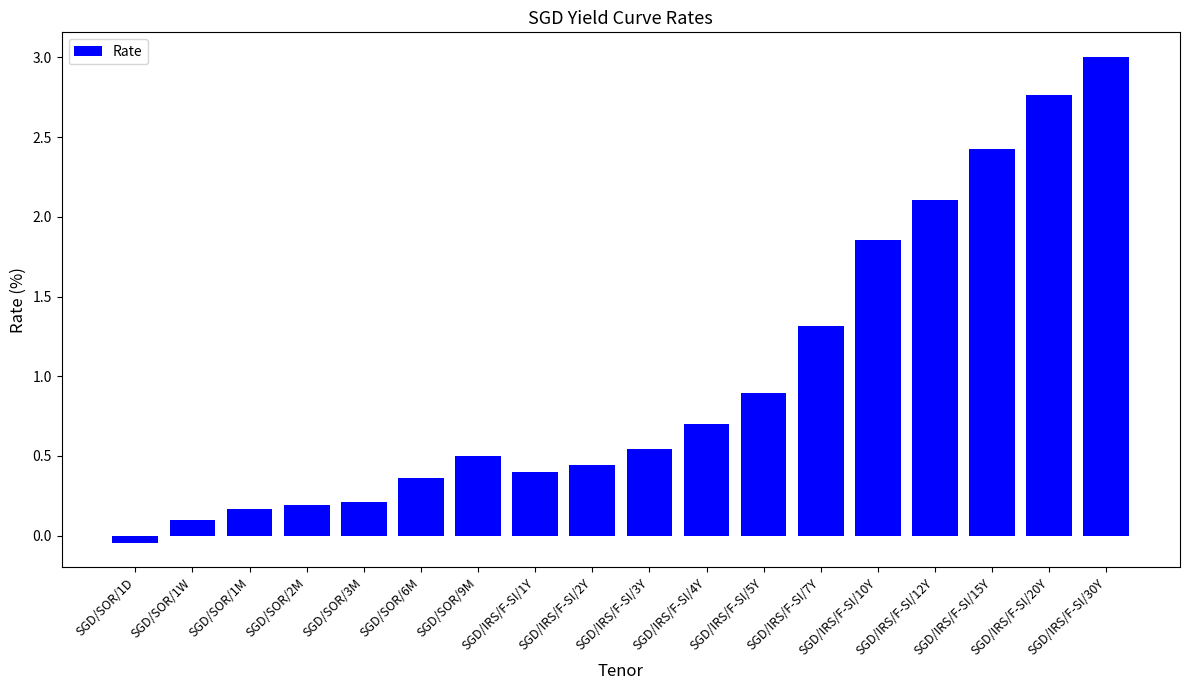

Which has a higher value, SGD/IRS/F-SI/10Y or SGD/IRS/F-SI/30Y?

SGD/IRS/F-SI/30Y